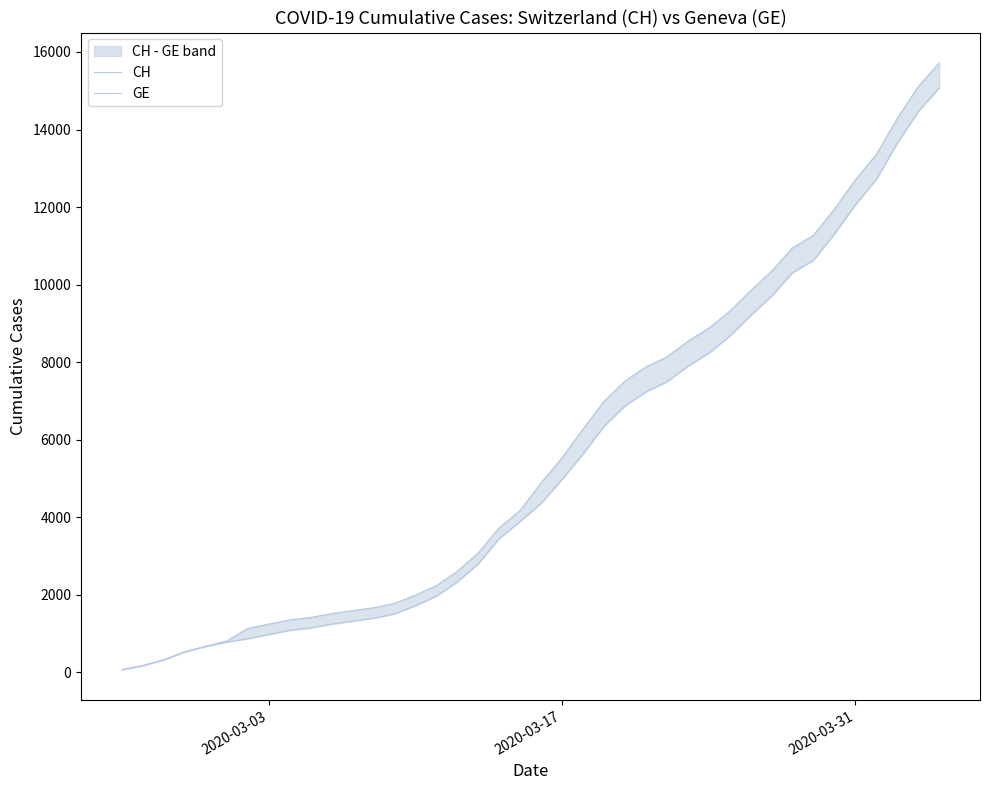

True or false: CH has more than 2 points higher than both neighbors.

False